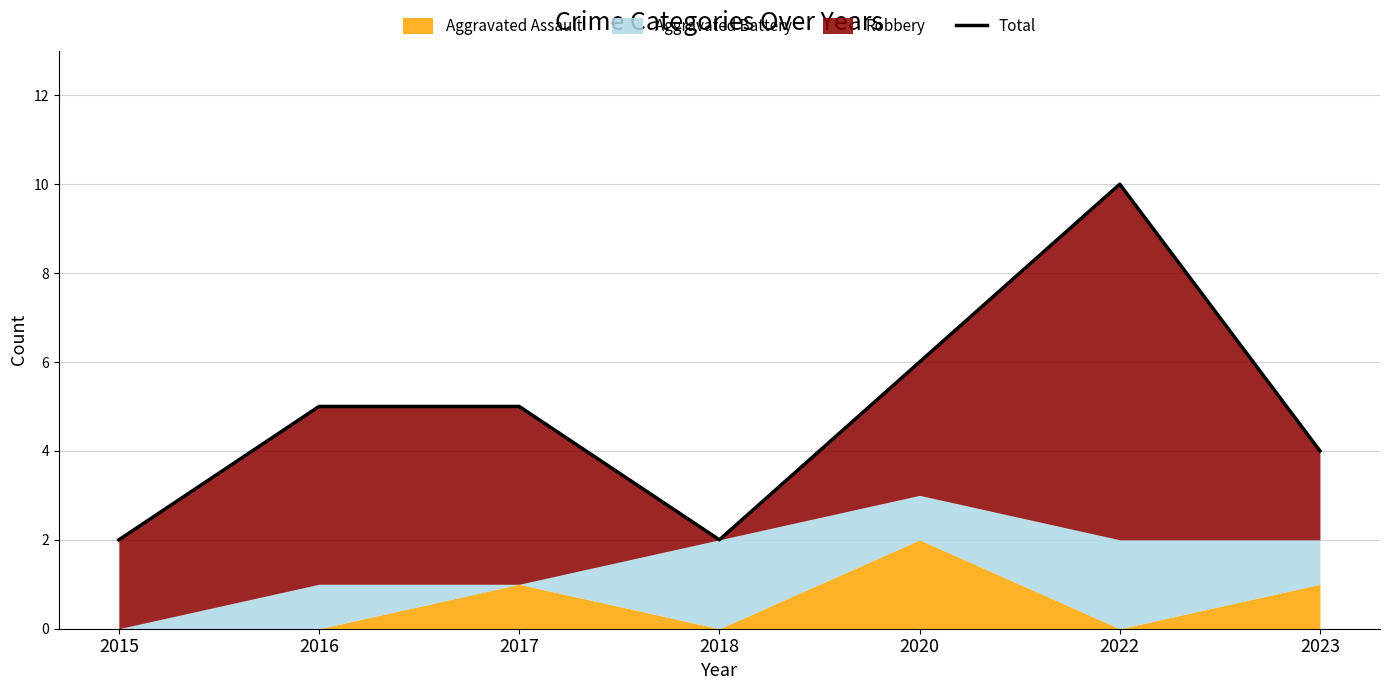

Reading left to right, transcribe all the data shown in this chart.

2	5	5	2	6	10	4